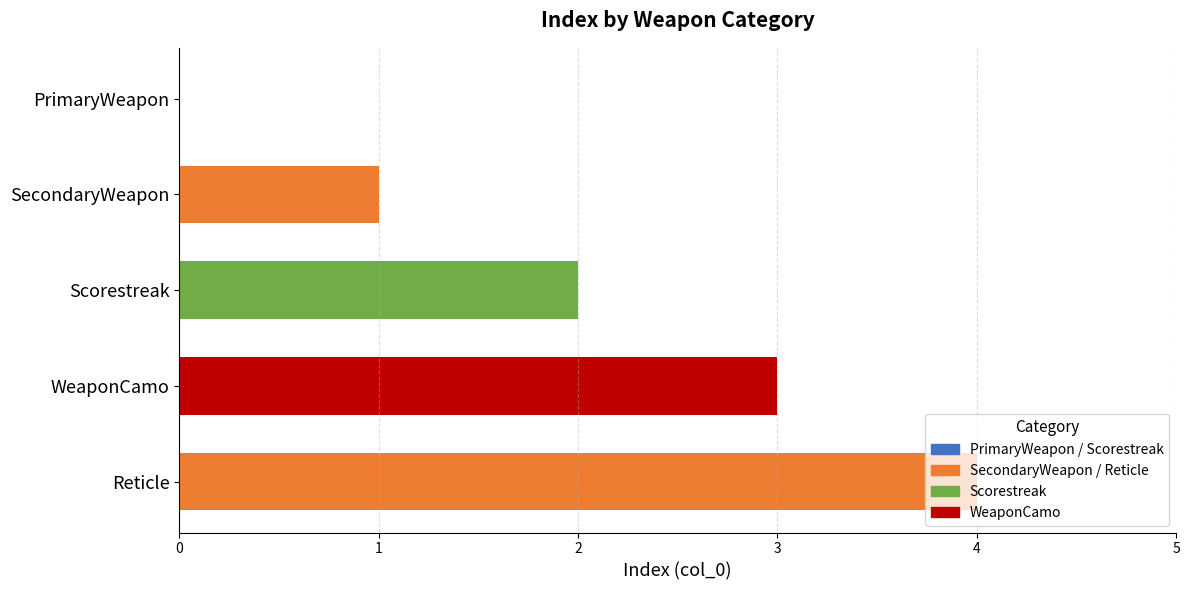

What is the sum of the values at Scorestreak and WeaponCamo?

5